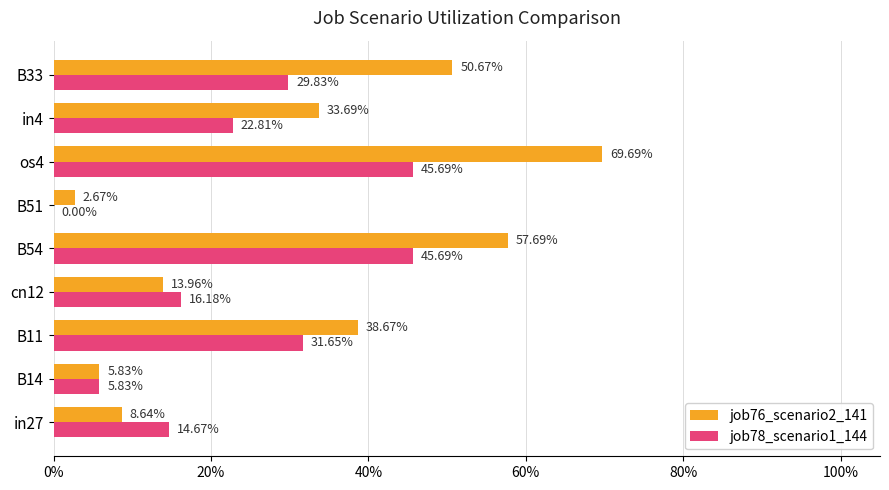

What is the value of the job76_scenario2_141 bar at the 3rd from the left?

0.4